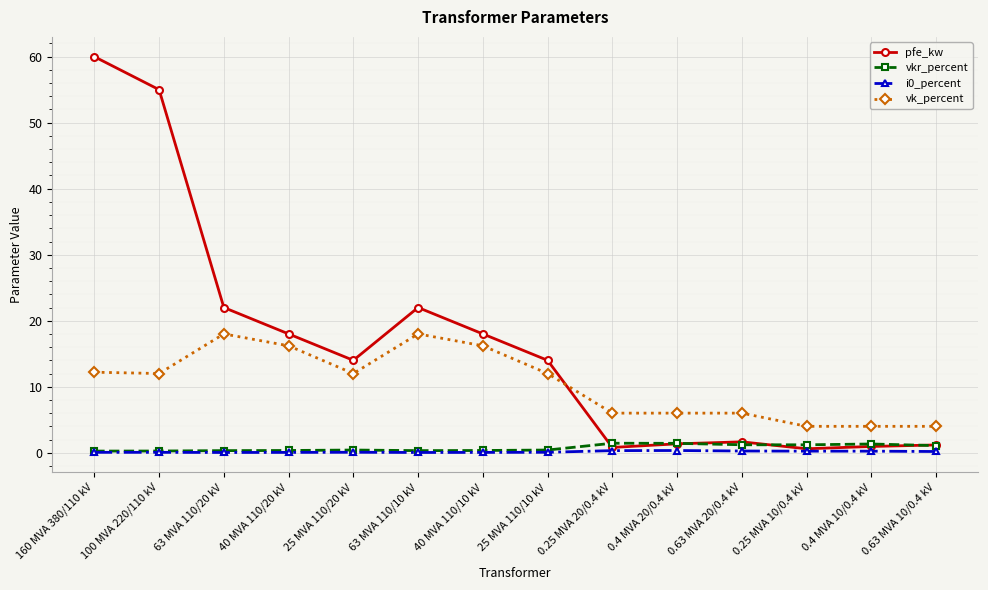

Where does the pfe_kw series first go above 14?

160 MVA 380/110 kV